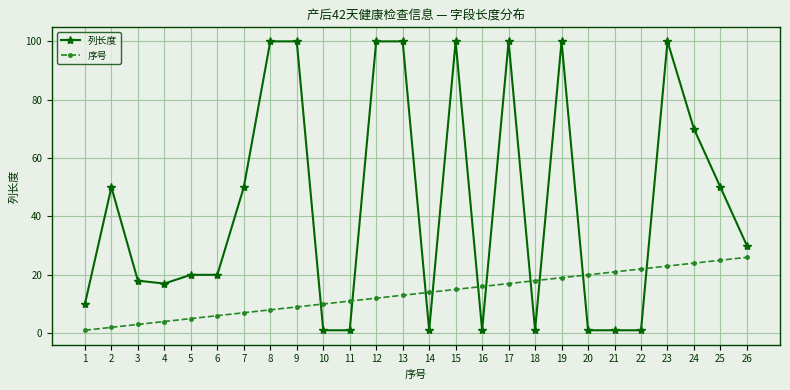

How many values in the 序号 series are below 14?

13